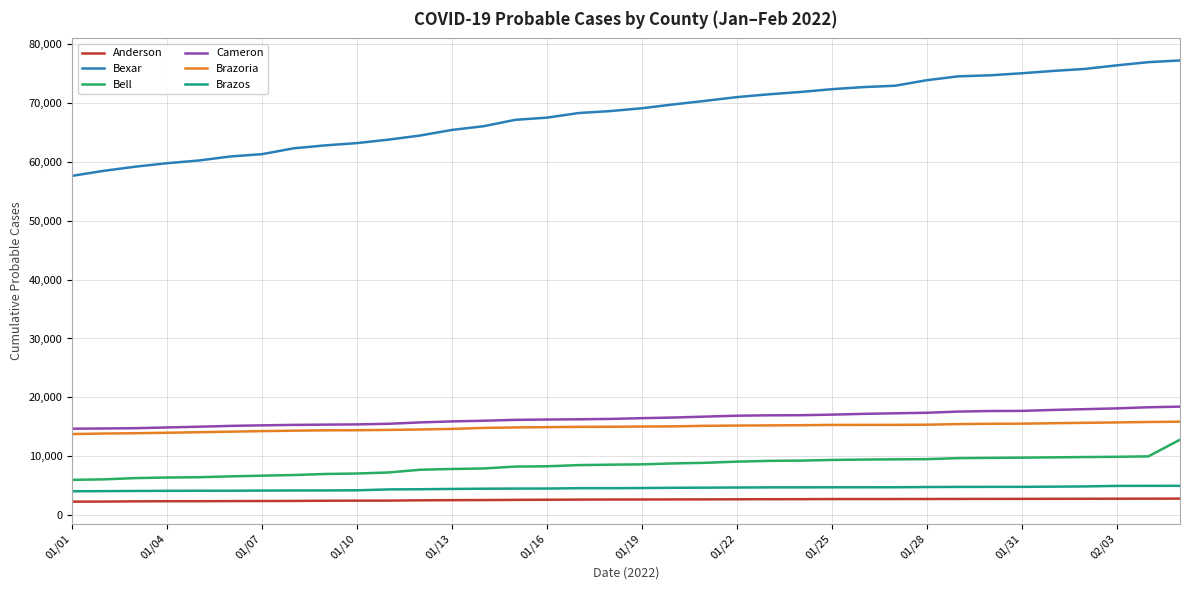

What is the greatest value displayed?

77164